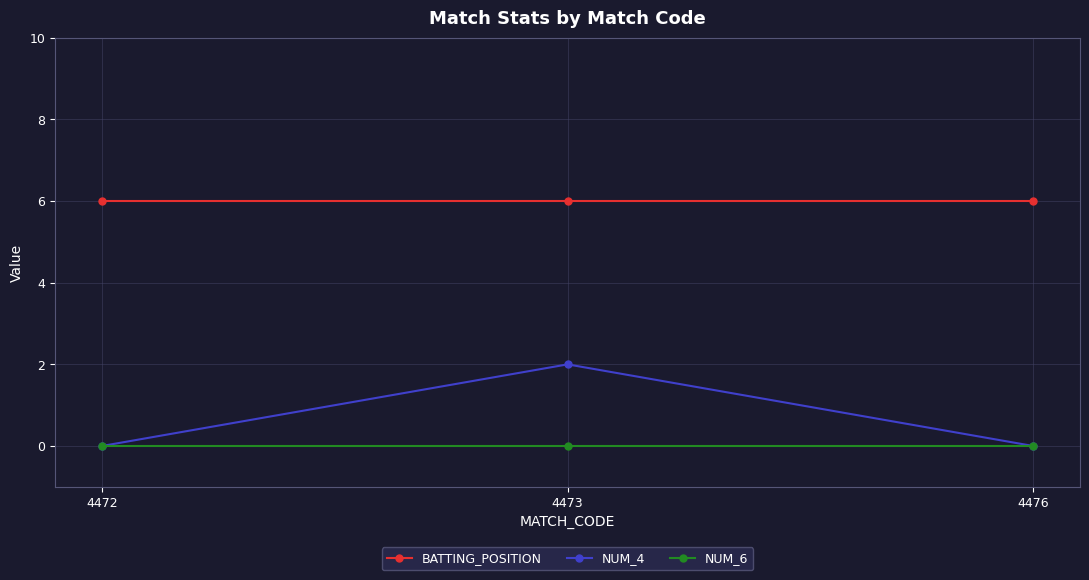

Reading left to right, extract all data points from this chart.

BATTING_POSITION: 6	6	6
NUM_4: 0	2	0
NUM_6: 0	0	0